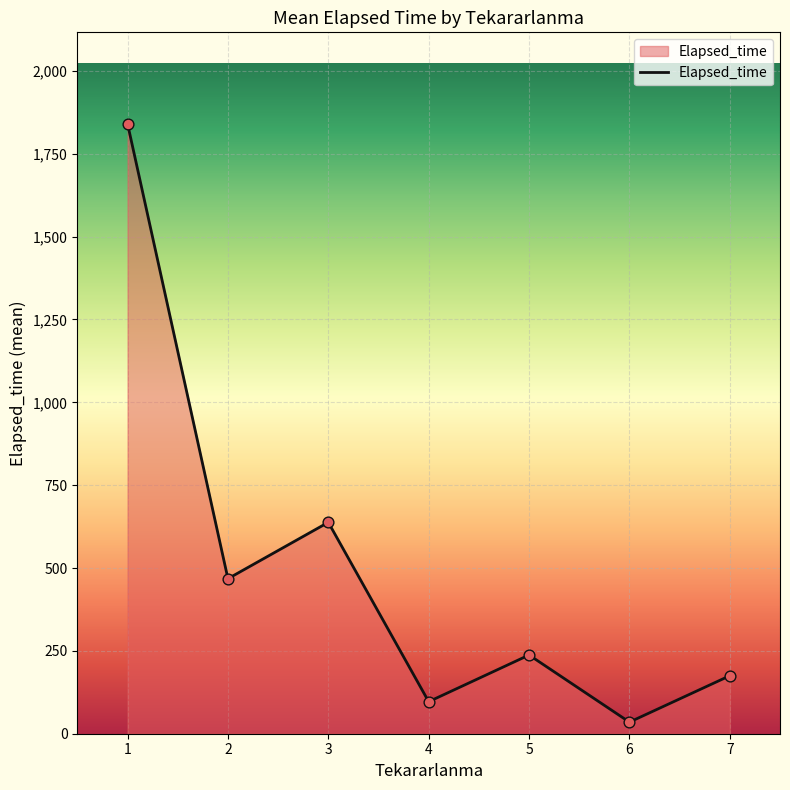

Which has a higher value, 2 or 1?

1